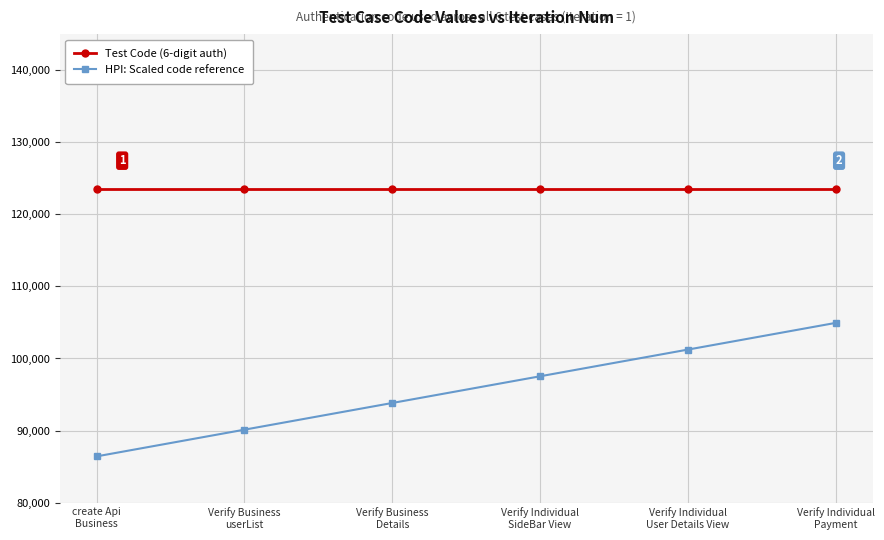

How many data points does each series have?

6